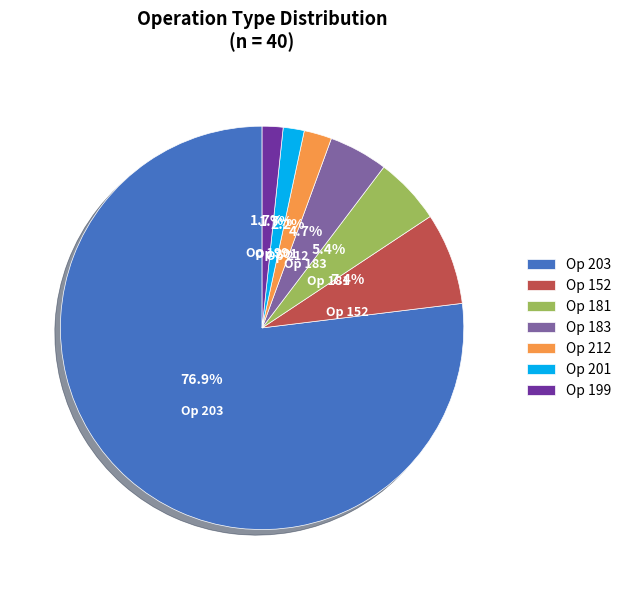

Which category has the biggest portion of the pie?

Op 203